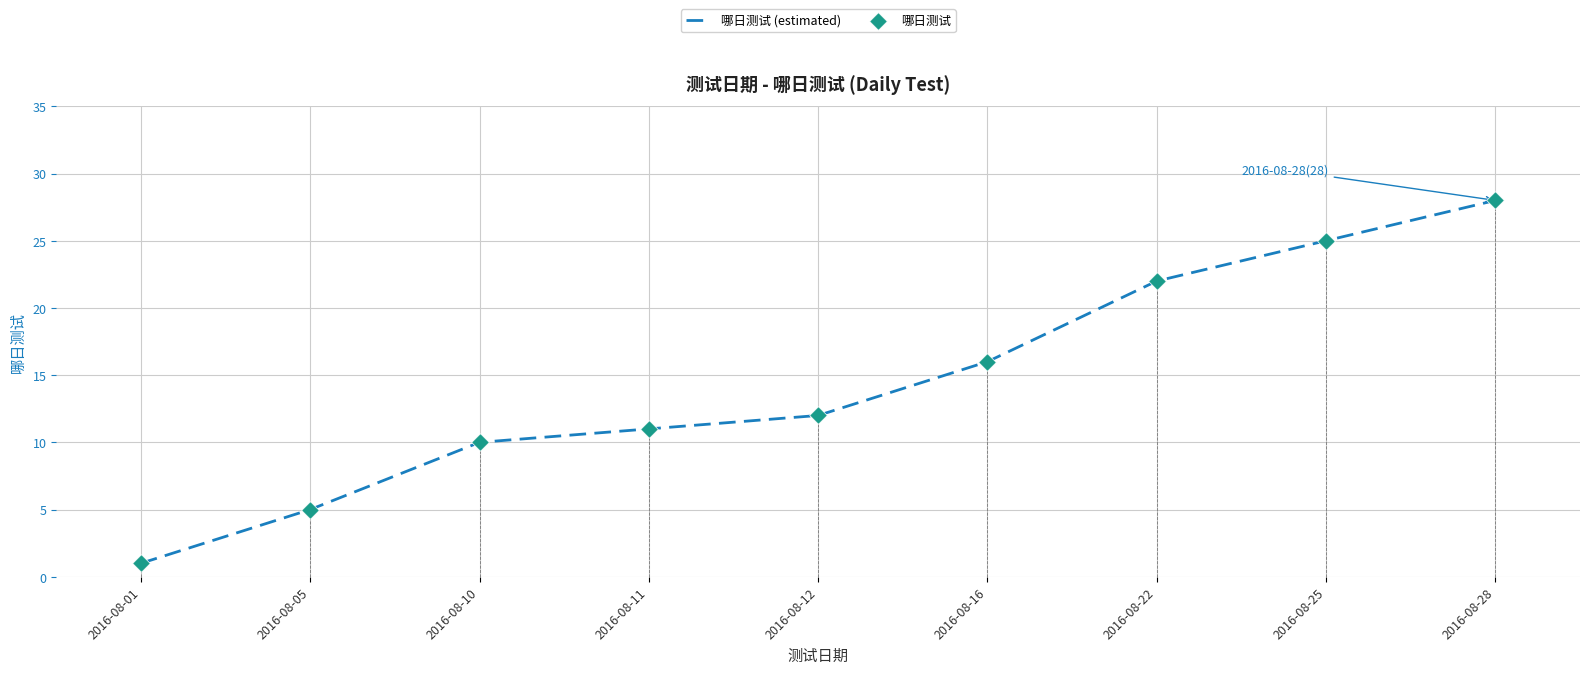

The value at 2016-08-16 is 25. True or false?

False